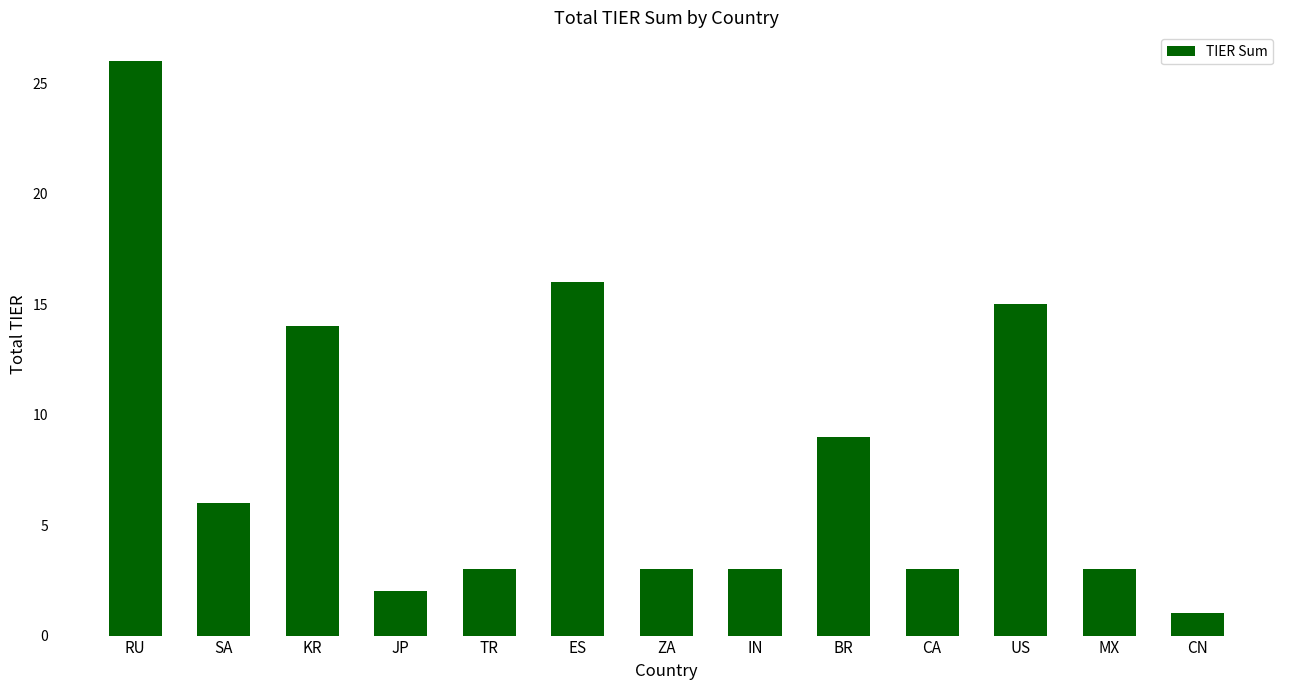

Approximately how many times larger is the value at SA compared to CN?

6.0